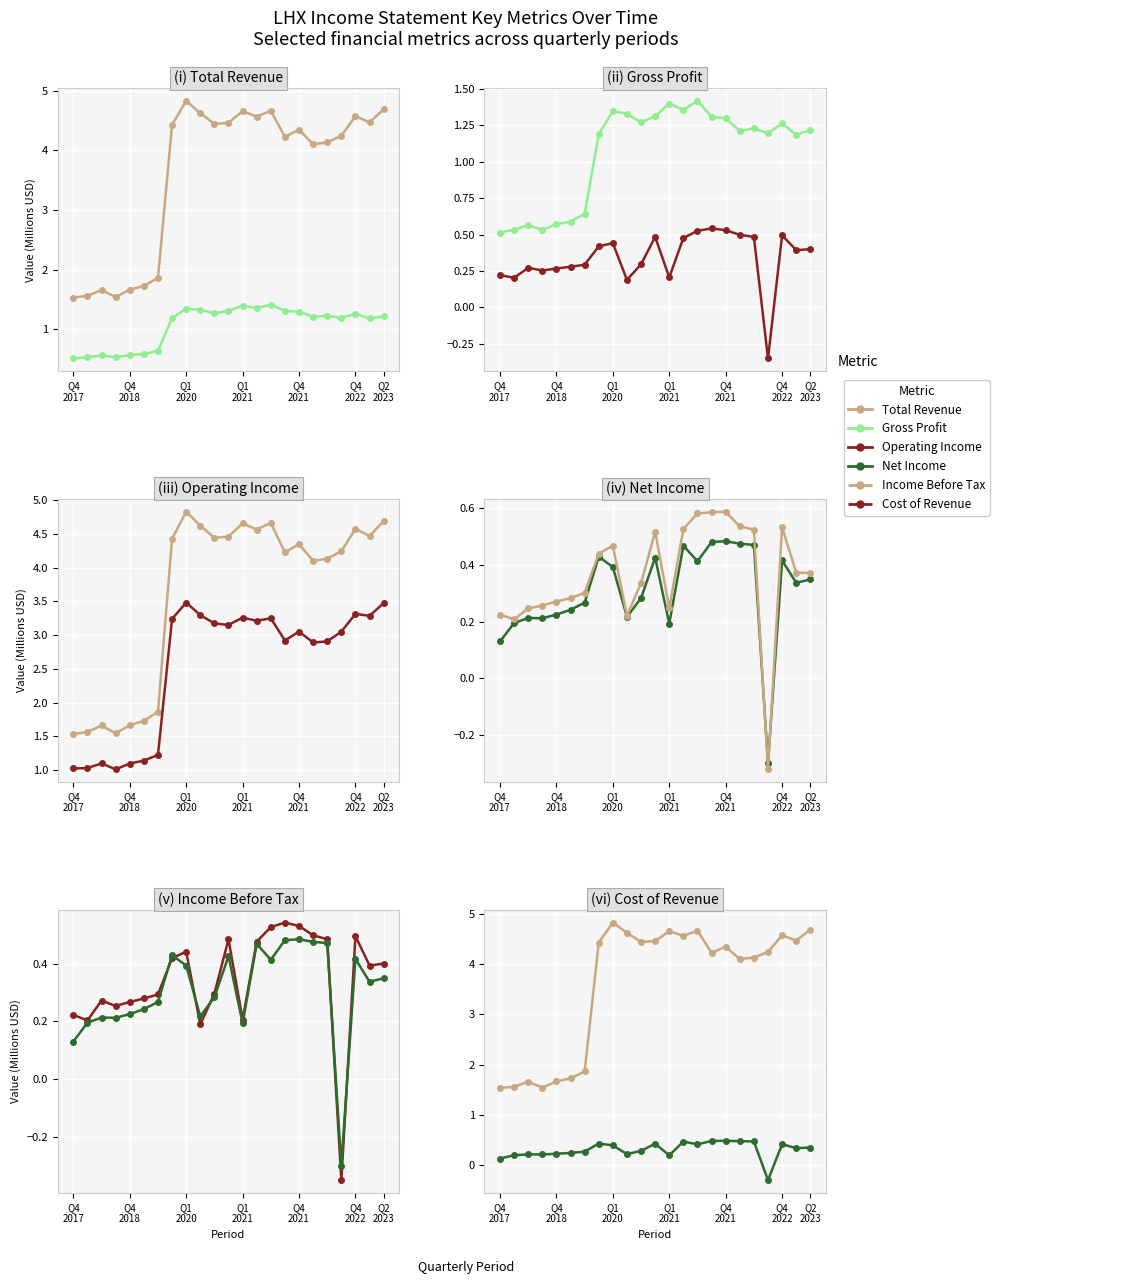

Reading left to right, transcribe all the data shown in this chart.

Total Revenue: 1.5	1.6	1.7	1.5	1.7	1.7	1.9	4.4	4.8	4.6	4.4	4.5	4.7	4.6	4.7	4.2	4.3	4.1	4.1	4.2	4.6	4.5	4.7
Gross Profit: 0.5	0.5	0.6	0.5	0.6	0.6	0.6	1.2	1.3	1.3	1.3	1.3	1.4	1.4	1.4	1.3	1.3	1.2	1.2	1.2	1.3	1.2	1.2
Operating Income: 0.2	0.2	0.3	0.3	0.3	0.3	0.3	0.4	0.4	0.2	0.3	0.5	0.2	0.5	0.5	0.5	0.5	0.5	0.5	-0.3	0.5	0.4	0.4
Cost of Revenue: 1.0	1.0	1.1	1.0	1.1	1.1	1.2	3.2	3.5	3.3	3.2	3.2	3.3	3.2	3.3	2.9	3.1	2.9	2.9	3.1	3.3	3.3	3.5
Net Income: 0.1	0.2	0.2	0.2	0.2	0.2	0.3	0.4	0.4	0.2	0.3	0.4	0.2	0.5	0.4	0.5	0.5	0.5	0.5	-0.3	0.4	0.3	0.3
Income Before Tax: 0.2	0.2	0.2	0.3	0.3	0.3	0.3	0.4	0.5	0.2	0.3	0.5	0.2	0.5	0.6	0.6	0.6	0.5	0.5	-0.3	0.5	0.4	0.4